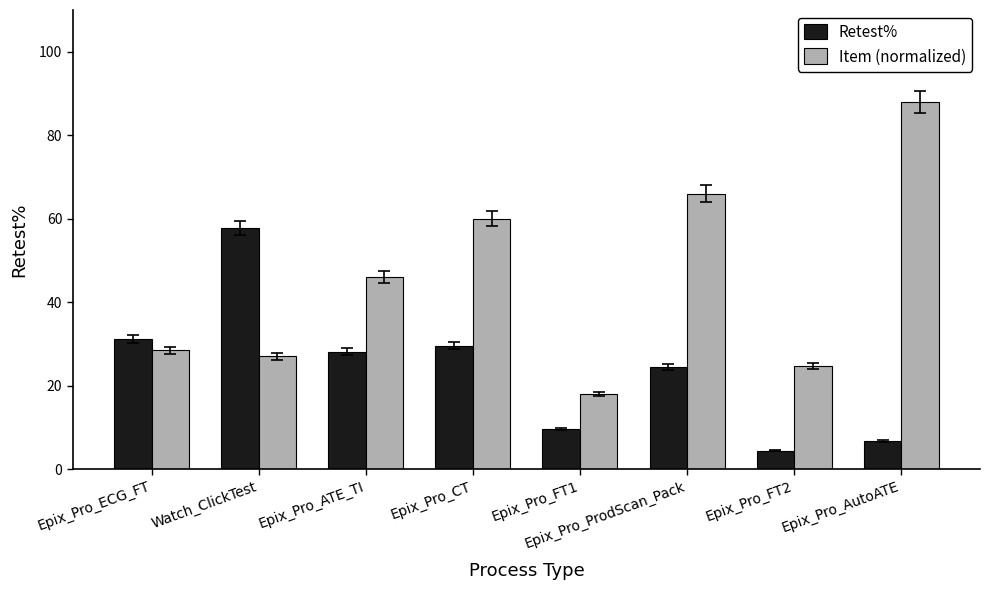

Which series changed the most between Watch_ClickTest and Epix_Pro_CT?

Item (normalized)